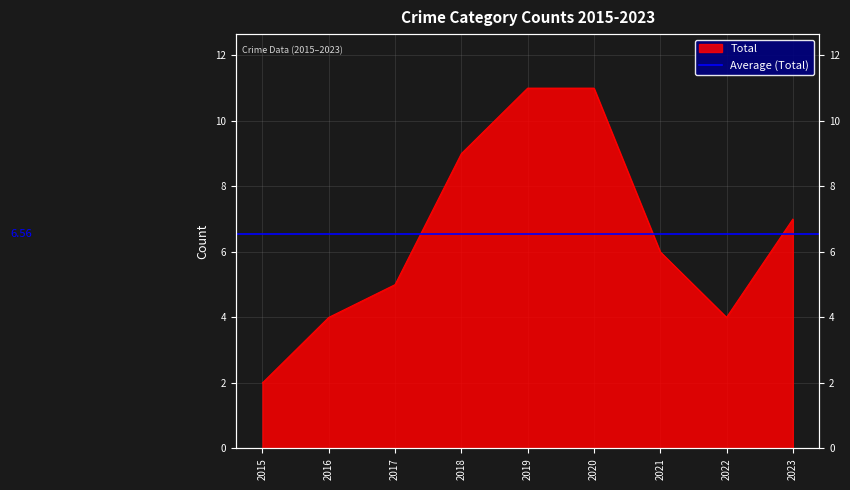

At which category does the data reach its first local valley?

2022